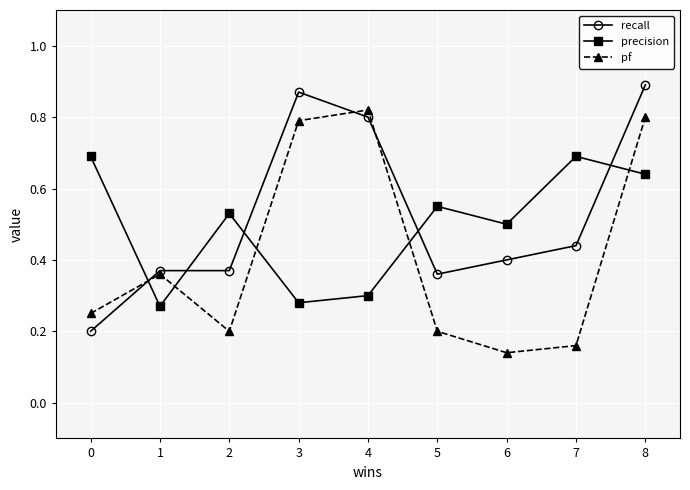

How many recall values are between 0 and 1?

9